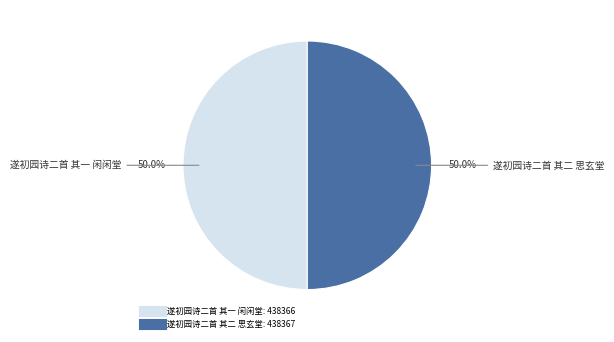

What percentage is the 遂初园诗二首 其一 闲闲堂 slice, to the nearest percent?

50%